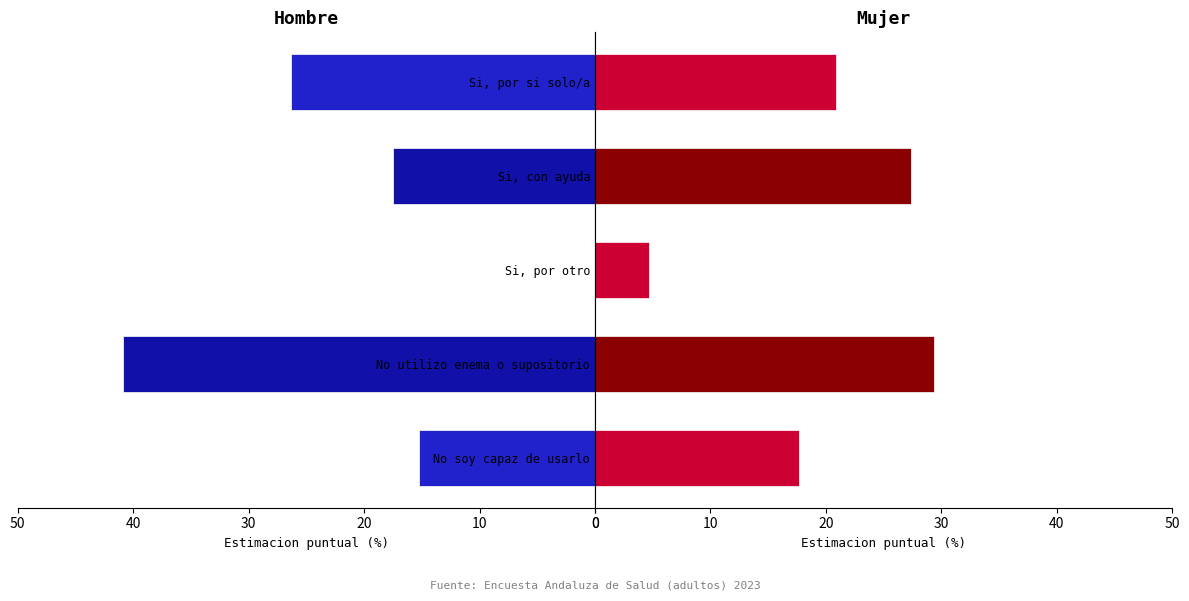

How many bars are there in total?

10